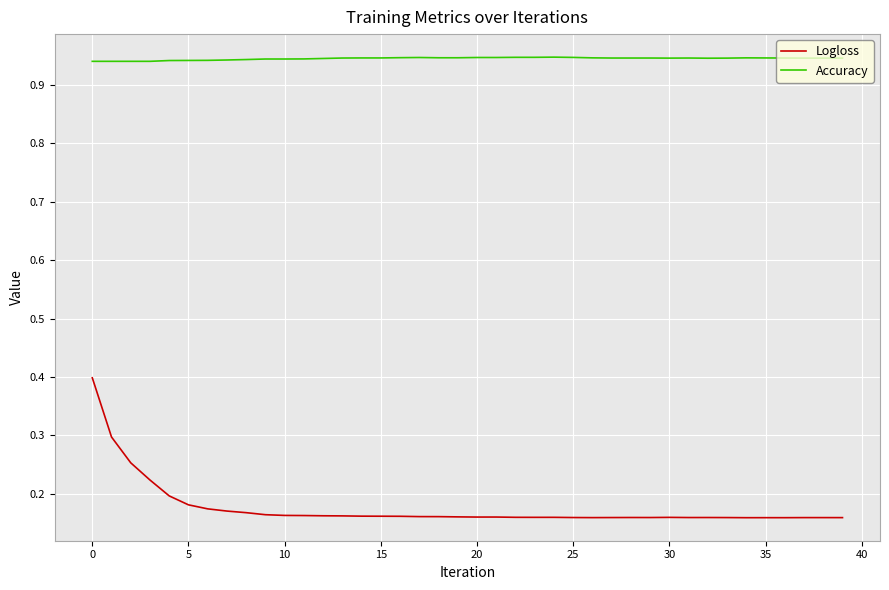

In Logloss, how many points are higher than both neighbors (excluding endpoints)?

7